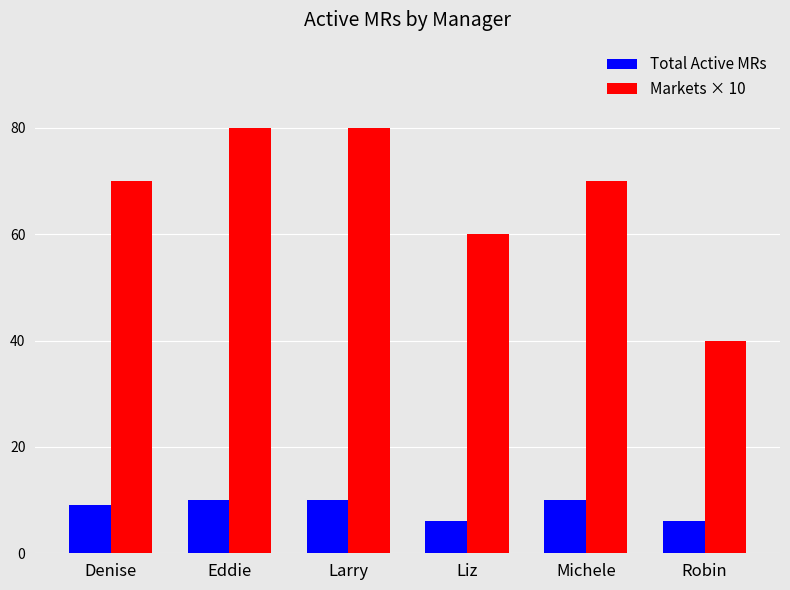

Count the number of categories in the chart.

6